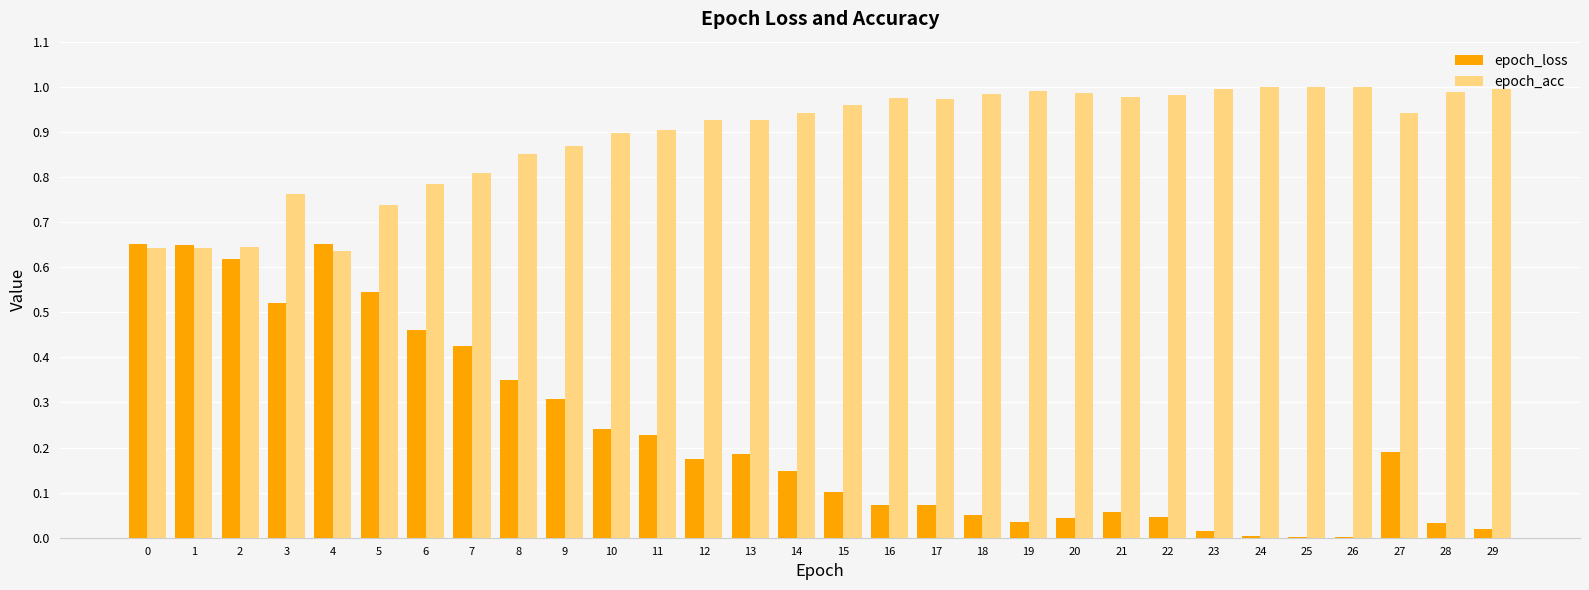

What is the sum of all epoch_loss values?

6.9